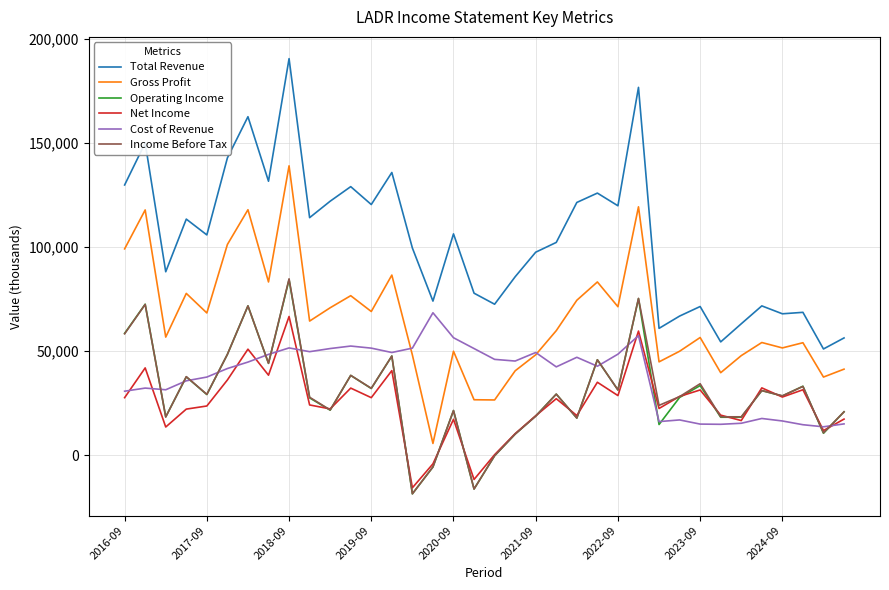

Which series has the largest total across all categories?

Total Revenue